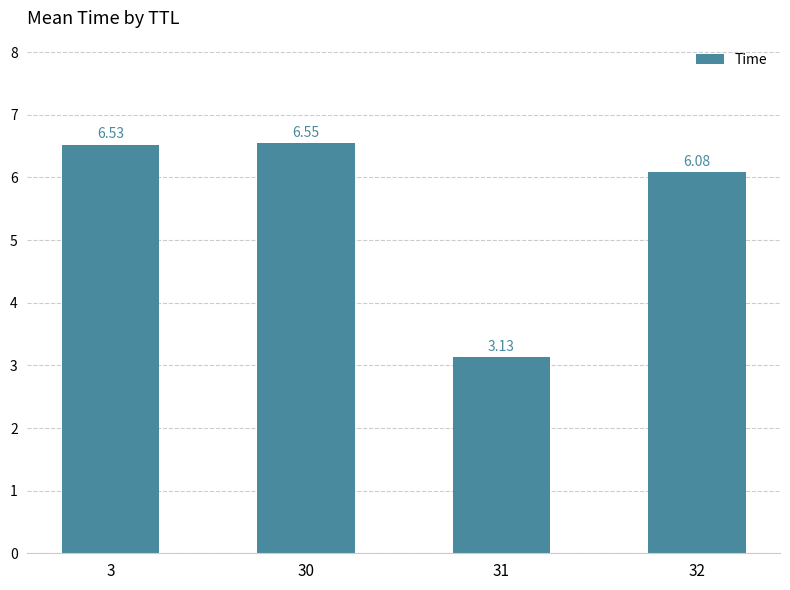

What is the change in value from 31 to 32?

+3.0